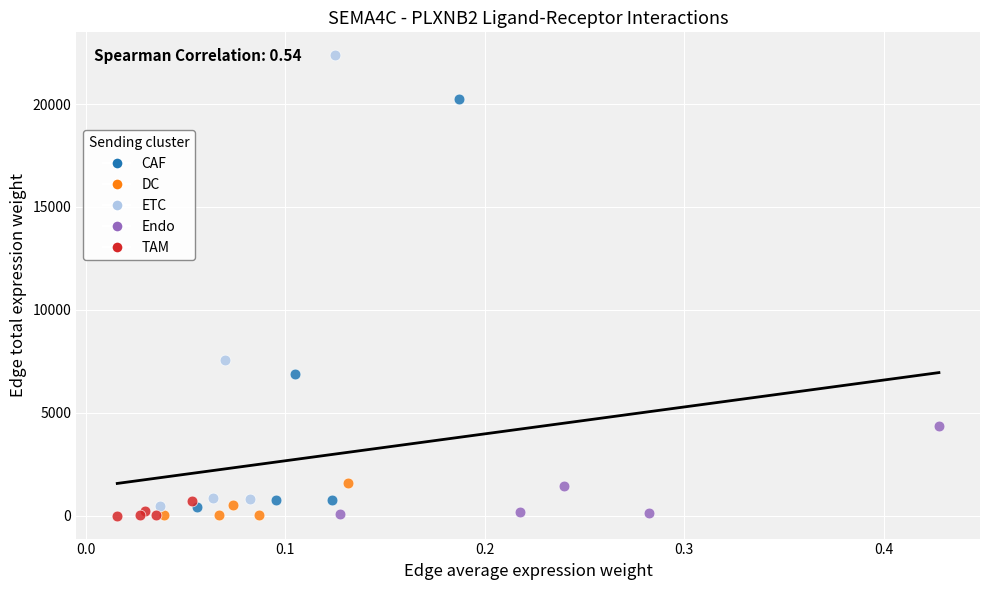

Which series contains the highest Y value?

ETC